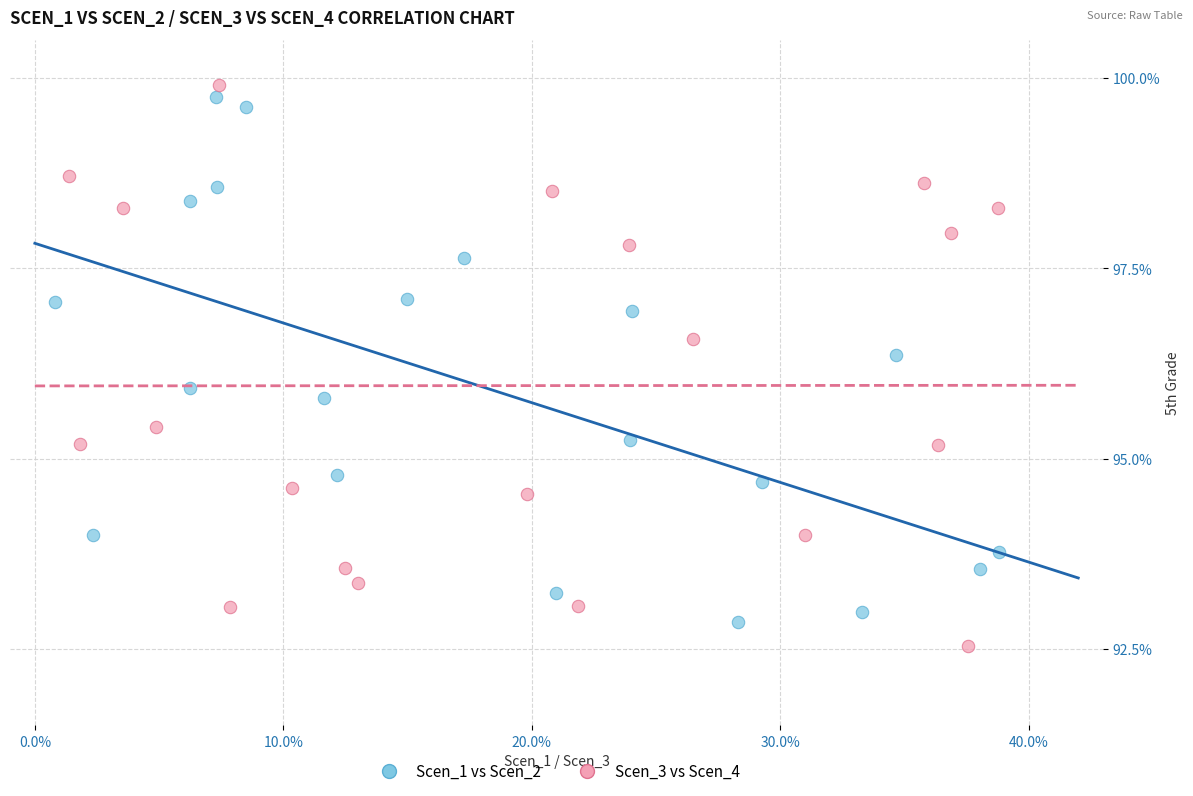

Which series contains the lowest Y value?

Scen_3 vs Scen_4